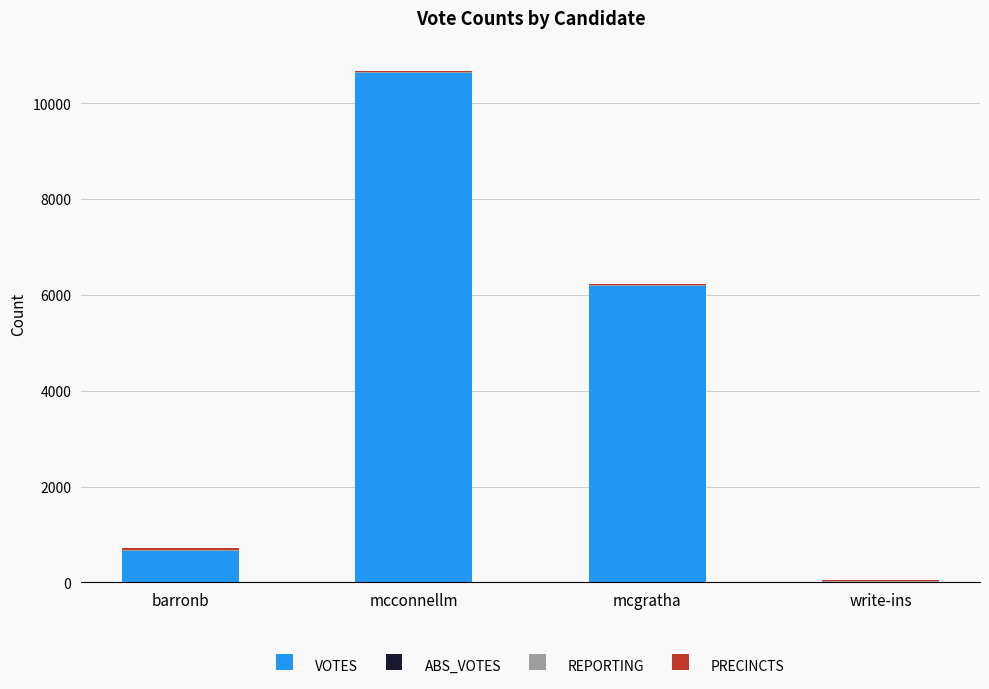

The VOTES series shows 6180 at mcgratha. True or false?

True